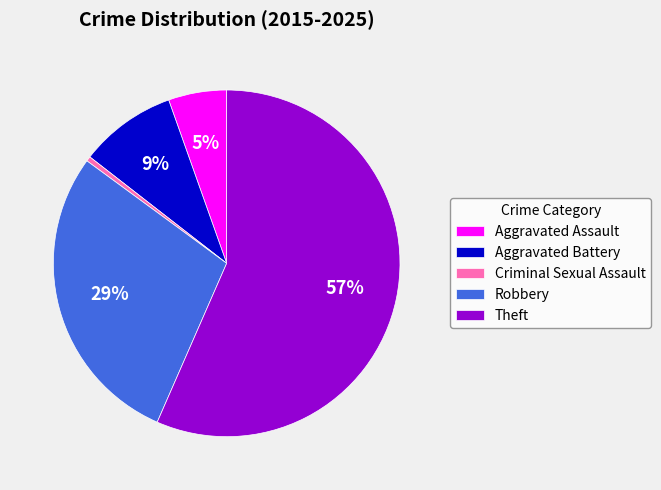

Is there any slice that represents more than half of the pie?

Yes